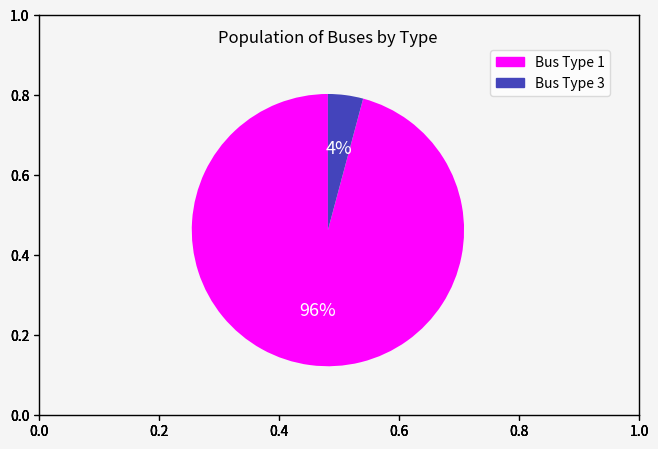

To the nearest percent, what is the difference between the largest and smallest slice percentages?

92%